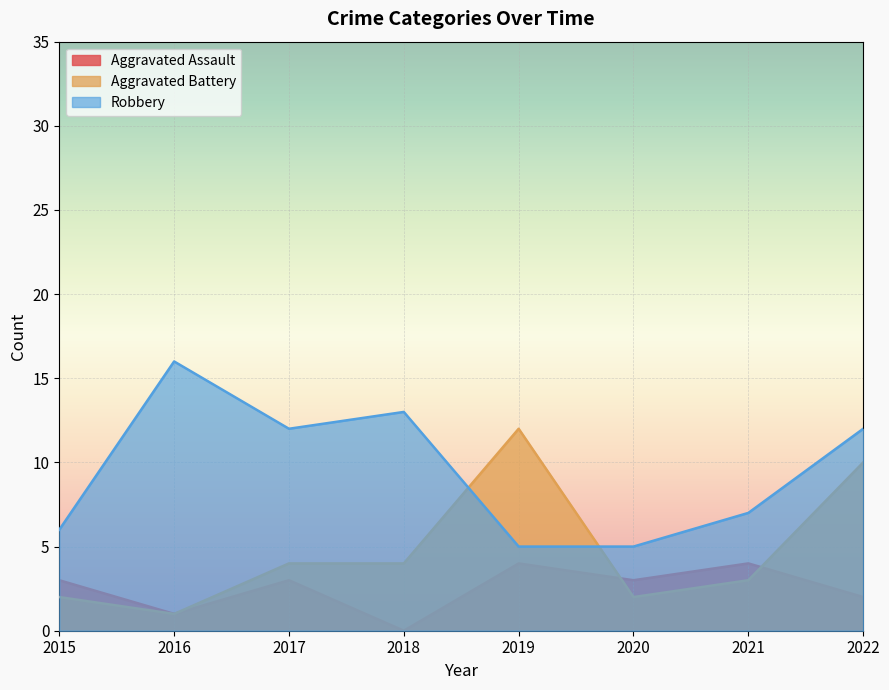

Where is the first local maximum for Robbery?

2016